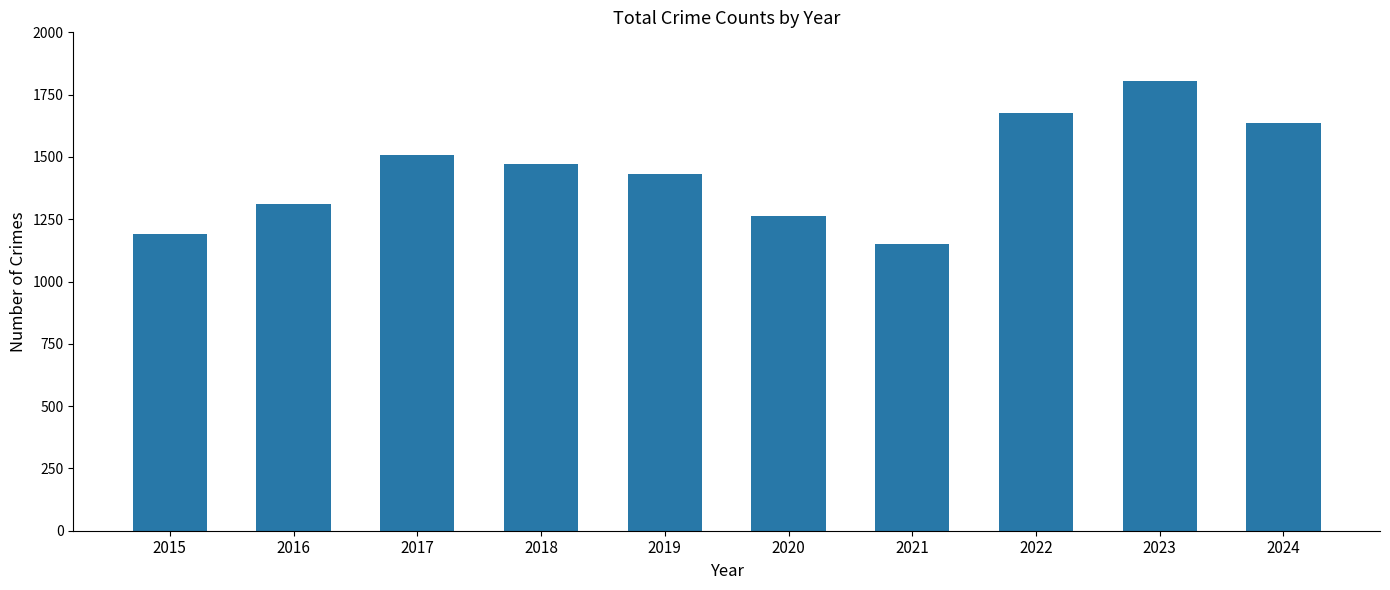

List the labels in order of value, smallest first.

2021, 2015, 2020, 2016, 2019, 2018, 2017, 2024, 2022, 2023